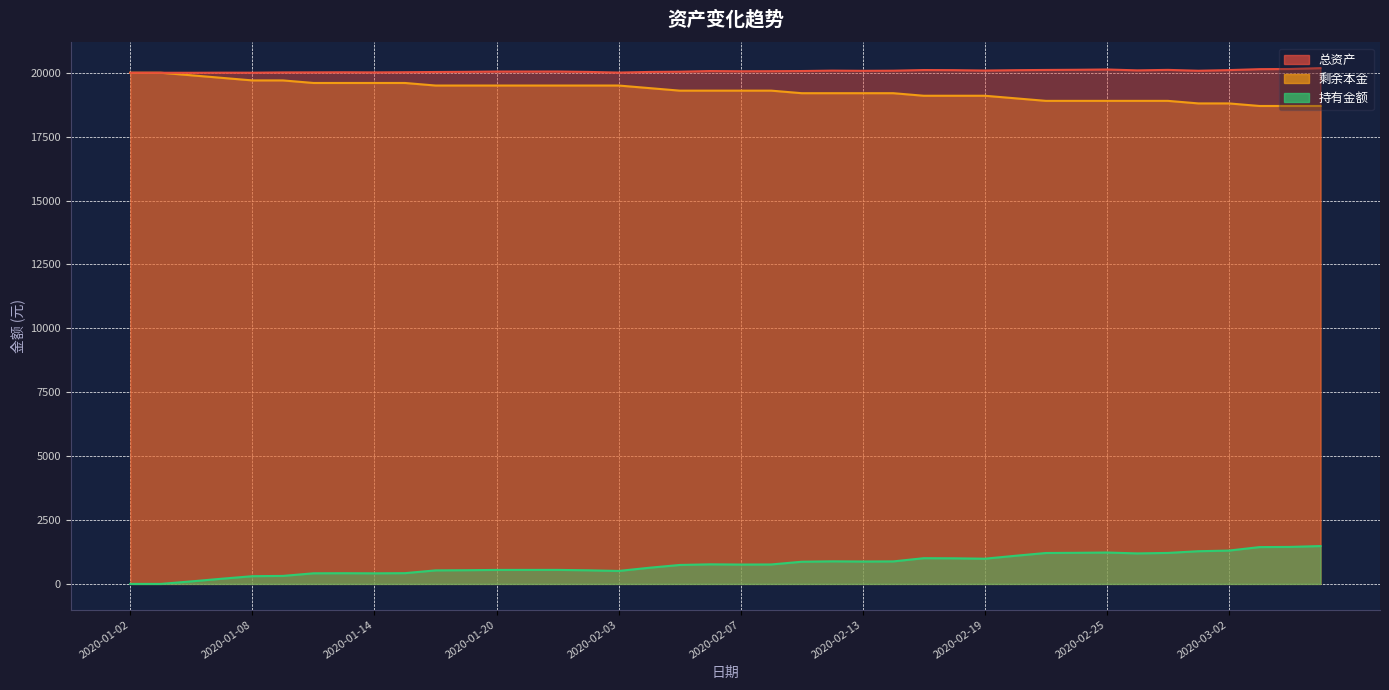

True or false: 总资产 and 剩余本金 cross at least once.

False